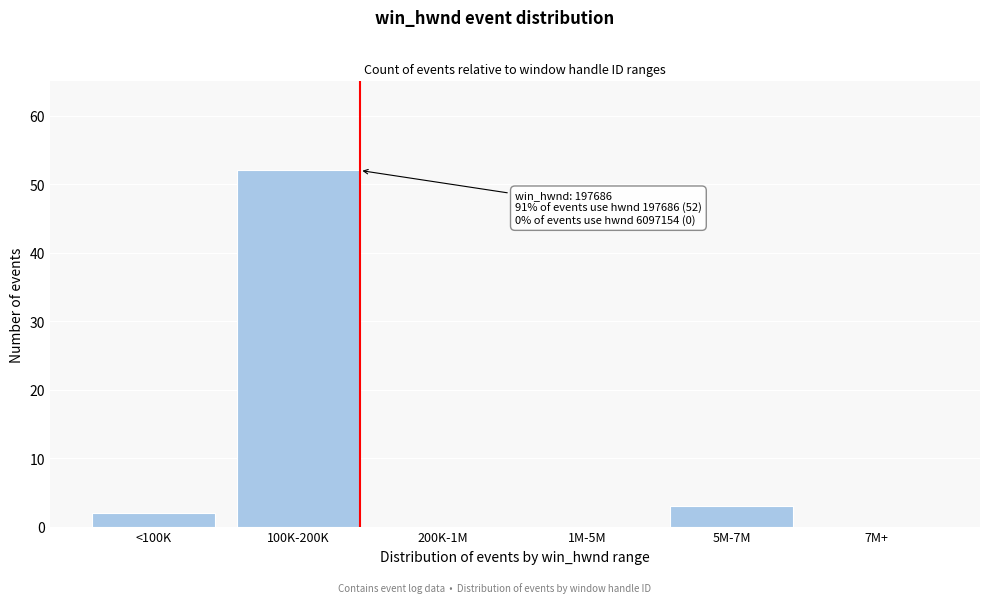

Reading left to right, transcribe all the data shown in this chart.

<100K=2	100K-200K=52	200K-1M=0	1M-5M=0	5M-7M=3	7M+=0